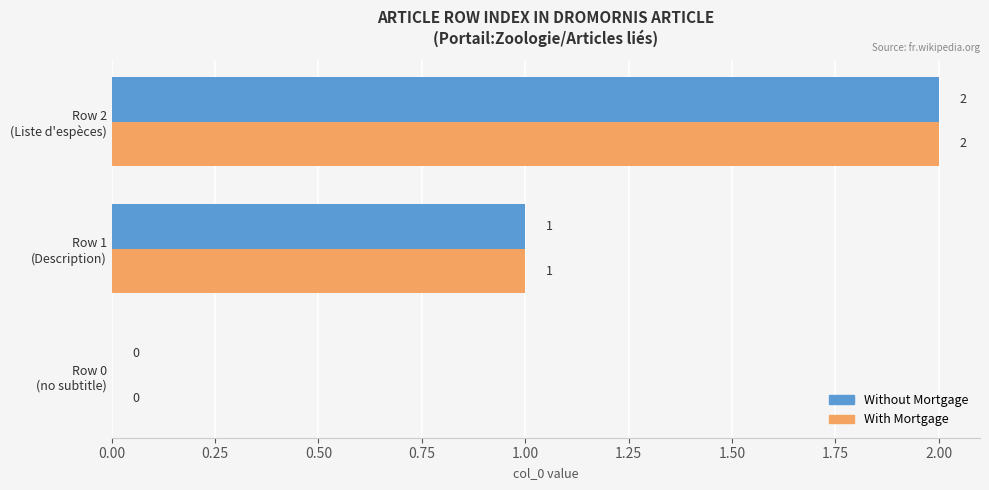

What is the maximum value shown in the chart?

2